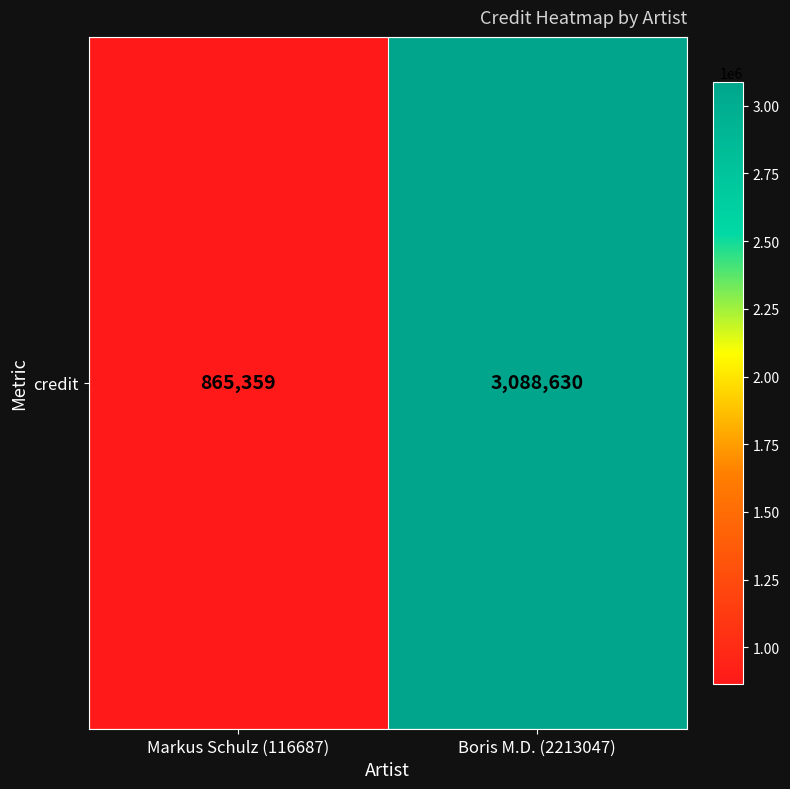

What is the average value?

1976994